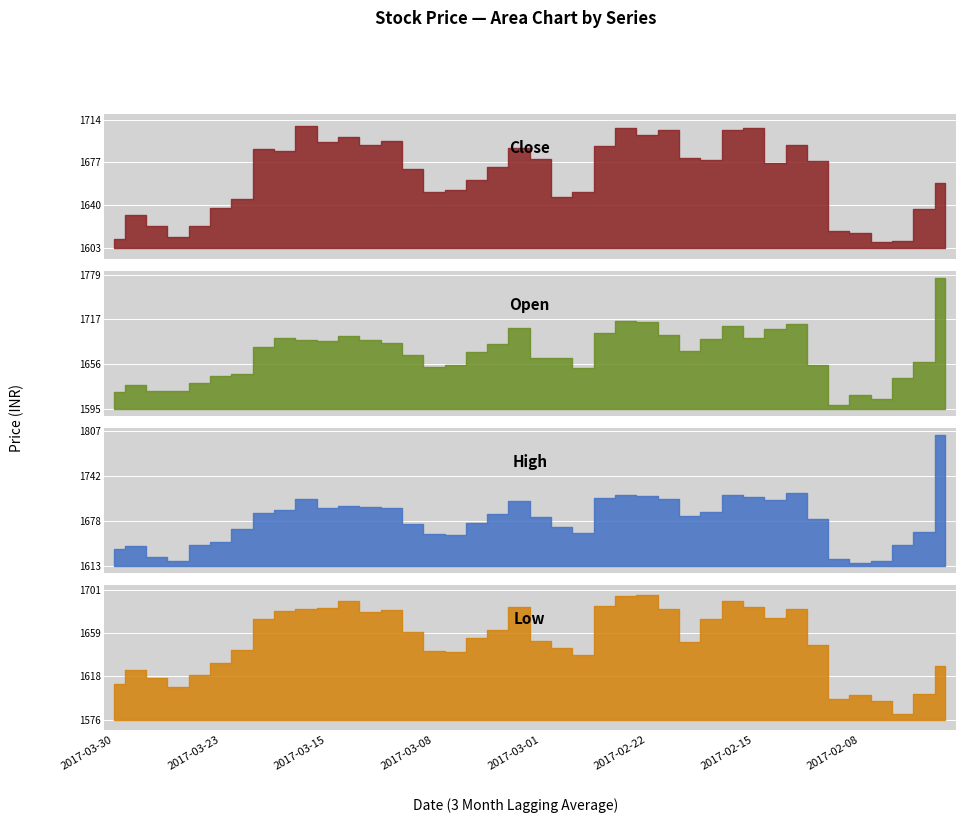

True or false: High and Open intersect in this chart.

False